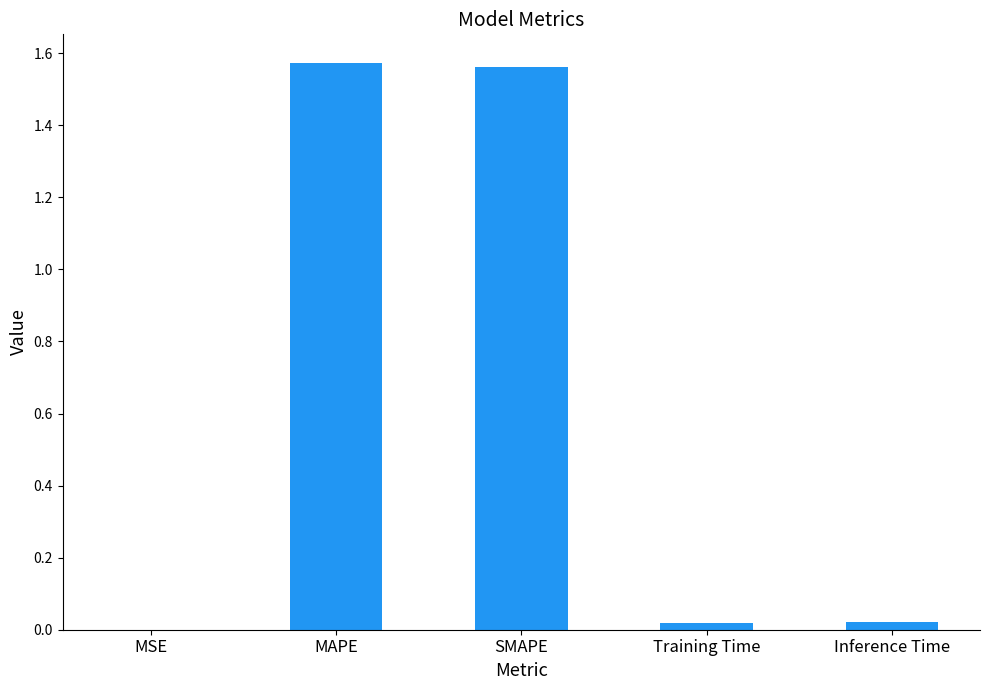

At which label is the value closest to 0?

MSE